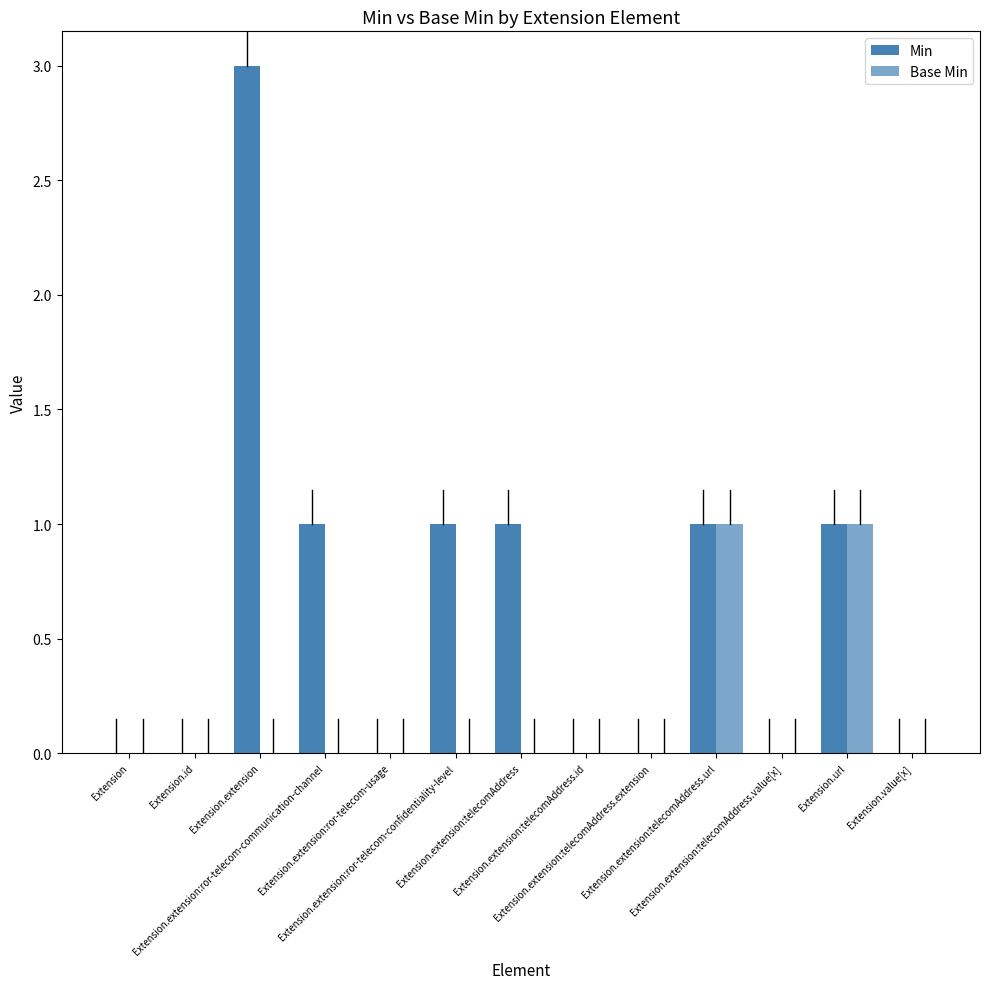

The value of Min at Extension.id is 0. True or false?

True